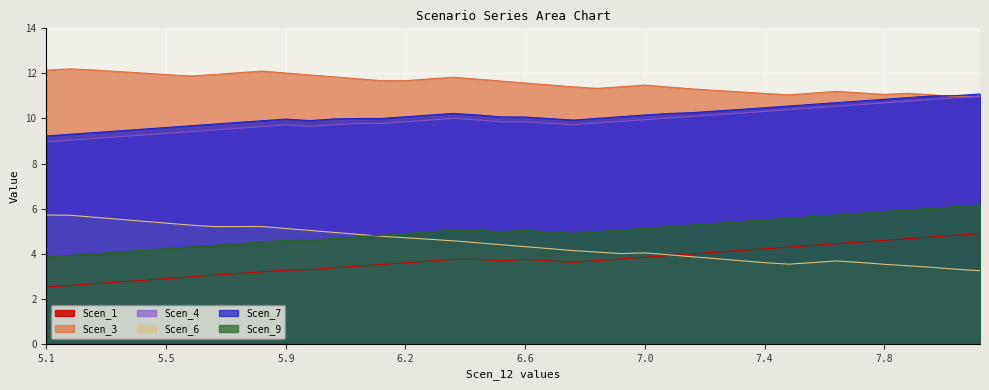

How many intersections are there between Scen_3 and Scen_7?

1